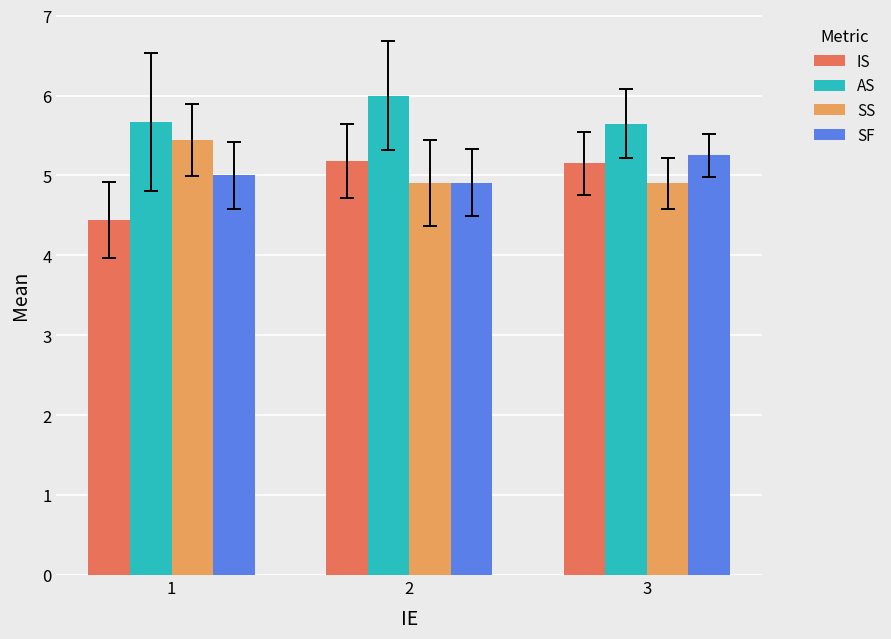

What is the value of the SF bar at the 2nd from the left?

4.9